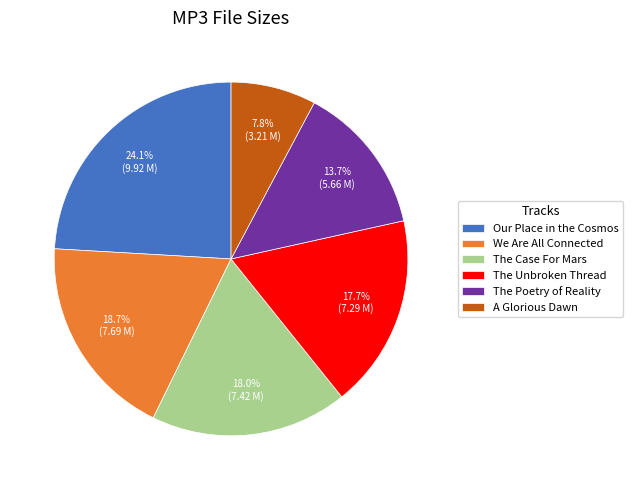

To the nearest percent, what is the average slice percentage?

17%